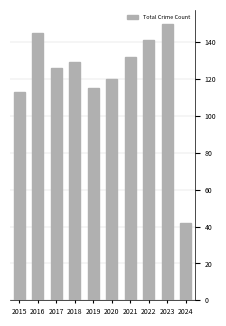

What is the greatest value displayed?

150